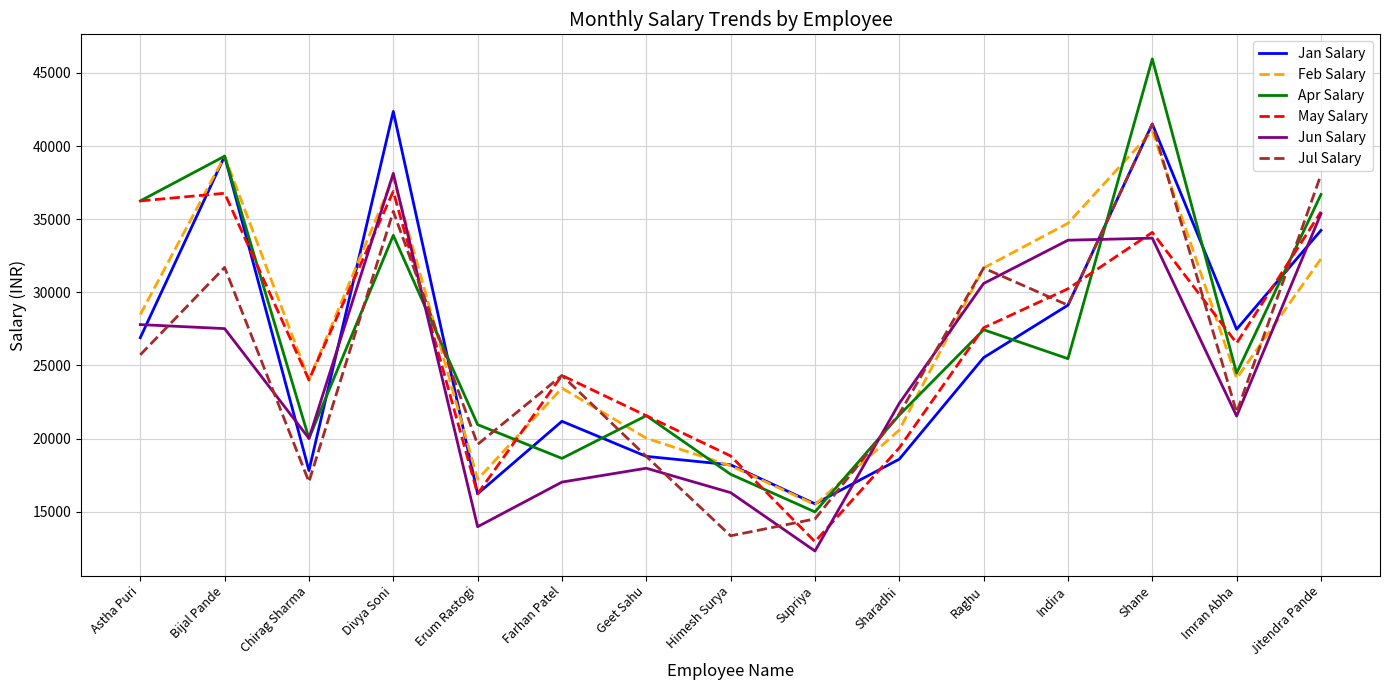

Is the value of Jun Salary at Geet Sahu greater than the value of May Salary at Farhan Patel?

No